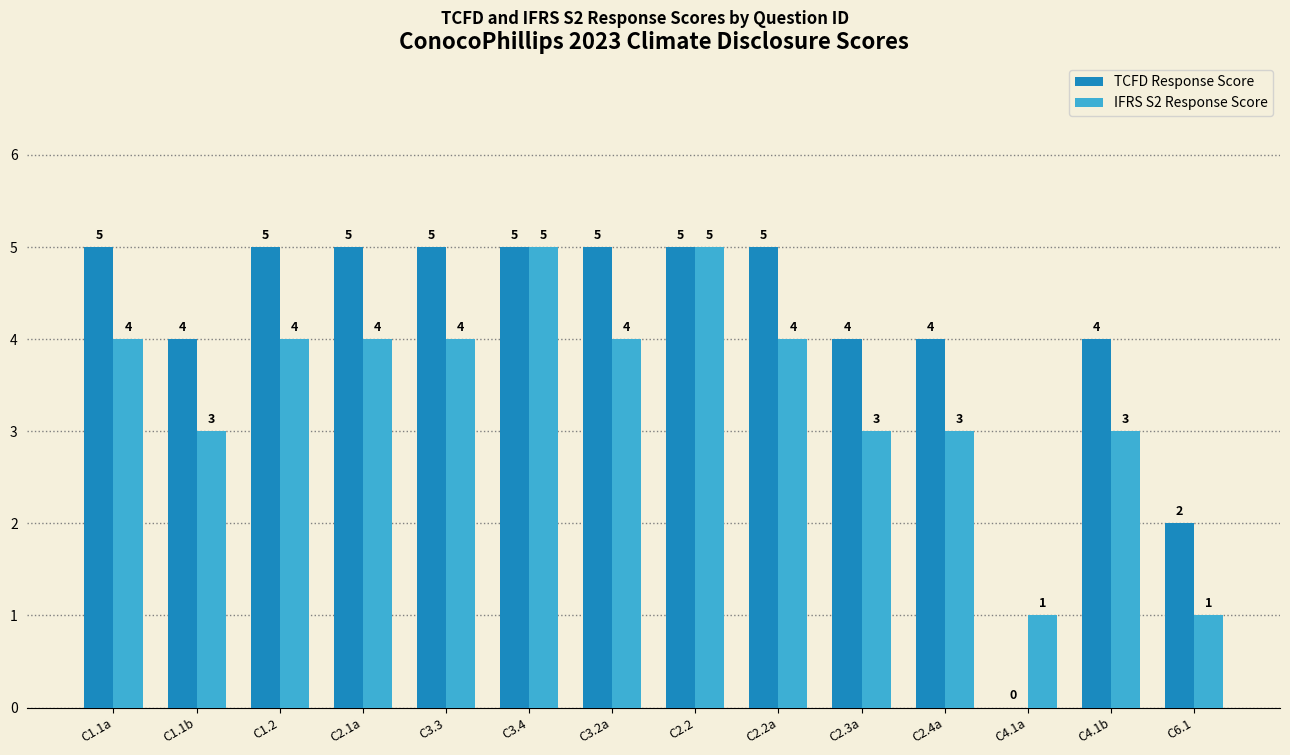

Reading right to left, what are all the values shown in this chart?

TCFD Response Score: 2	4	0	4	4	5	5	5	5	5	5	5	4	5
IFRS S2 Response Score: 1	3	1	3	3	4	5	4	5	4	4	4	3	4